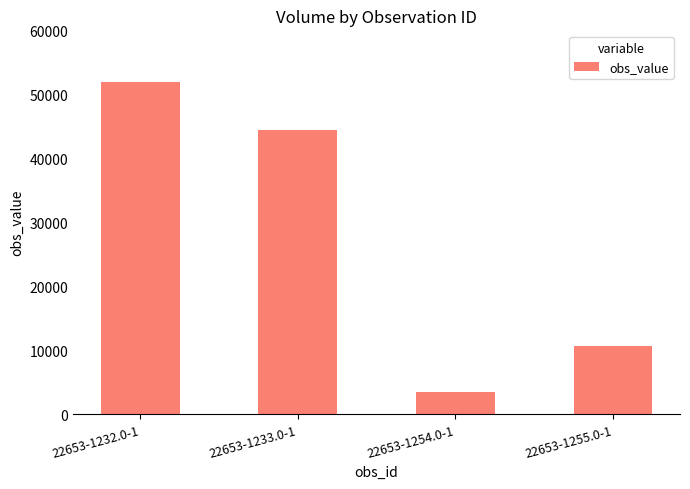

Reading left to right, extract all data points from this chart.

51920	44490	3420	10630